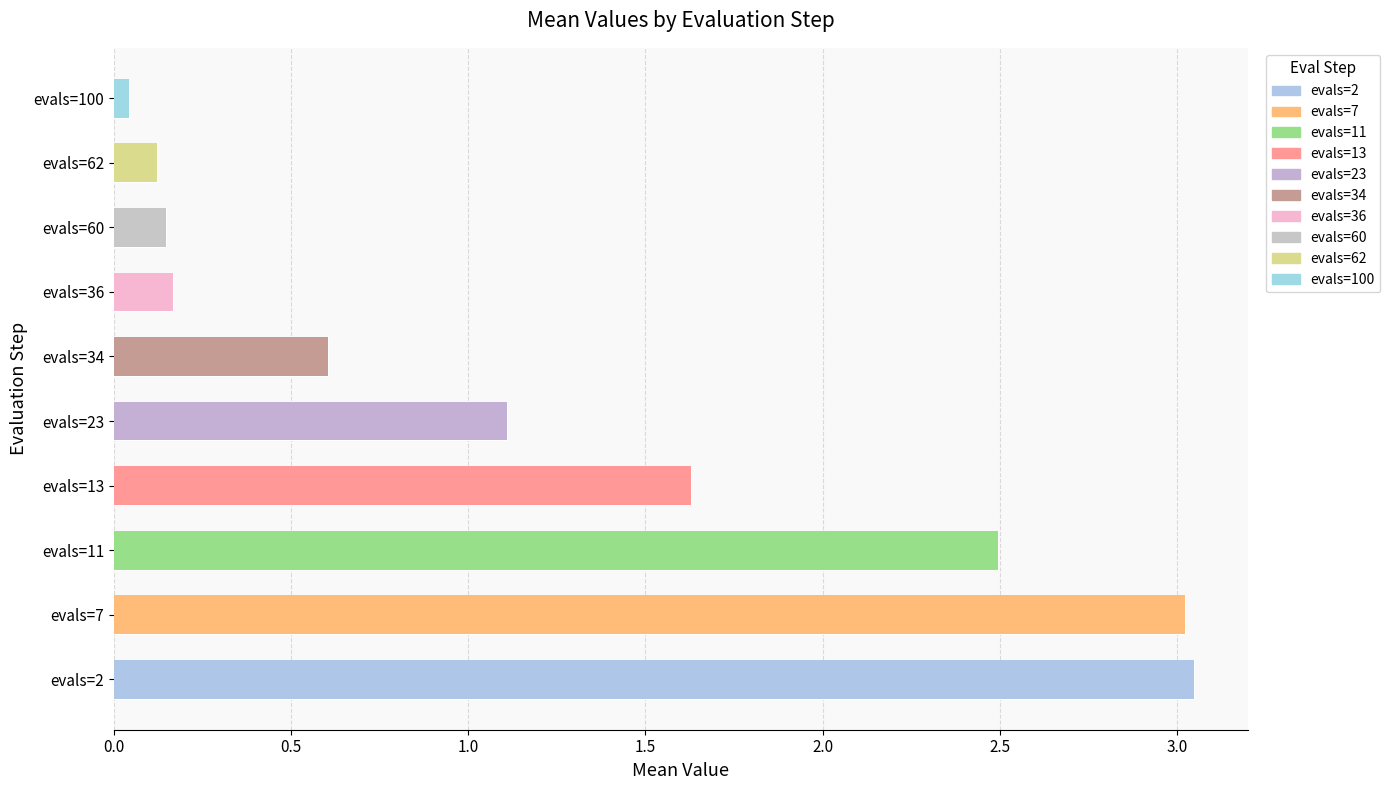

Reading left to right, what are all the values shown in this chart?

3.0	3.0	2.5	1.6	1.1	0.6	0.2	0.1	0.1	0.0